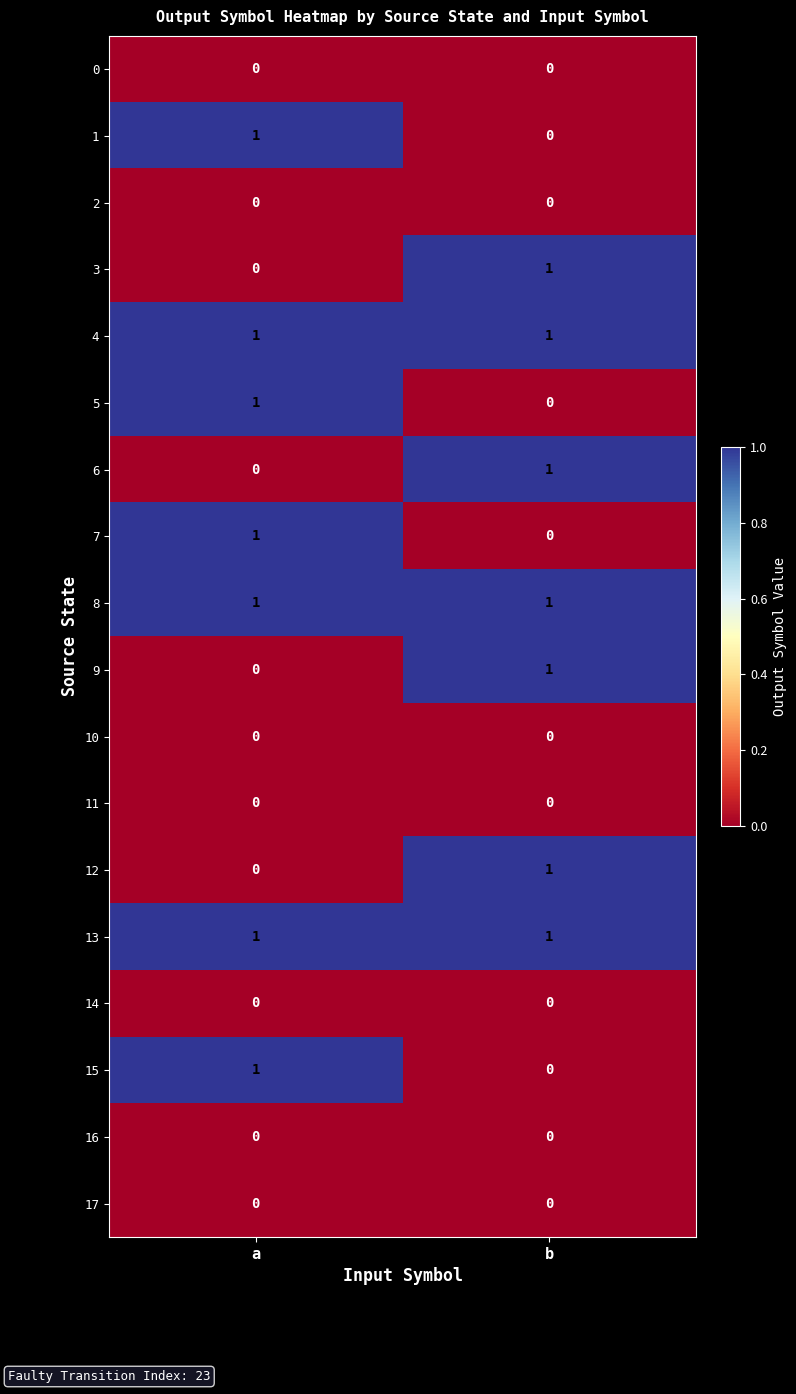

Count the number of categories in the chart.

2